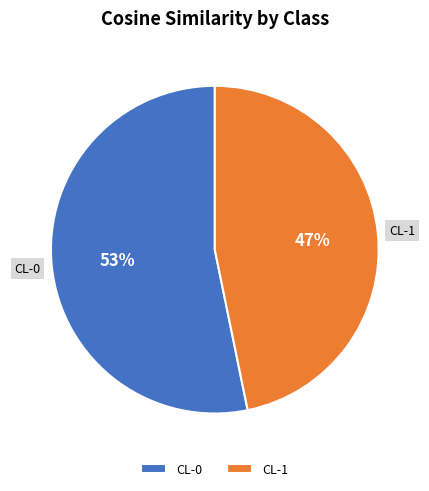

What is the smallest slice in the pie chart?

CL-1